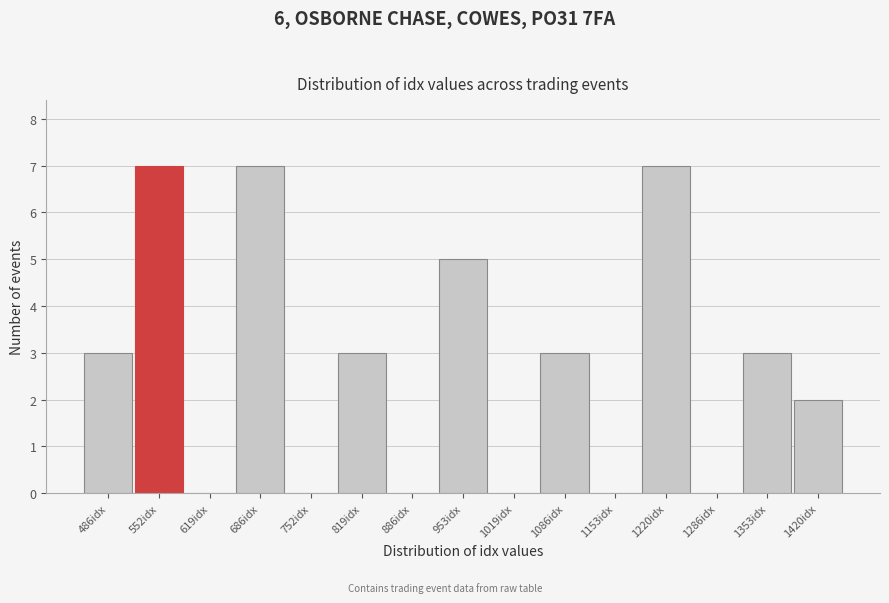

Reading left to right, what are all the values shown in this chart?

486idx=3	552idx=7	619idx=0	686idx=7	752idx=0	819idx=3	886idx=0	953idx=5	1019idx=0	1086idx=3	1153idx=0	1220idx=7	1286idx=0	1353idx=3	1420idx=2